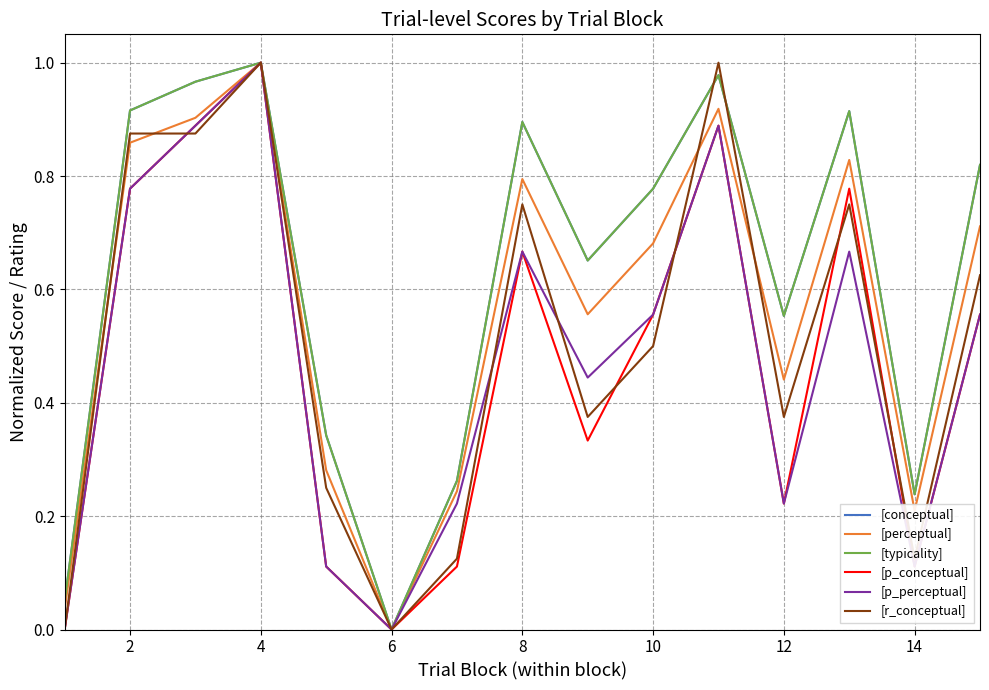

List the series in order of their peak value, lowest first.

[conceptual], [perceptual], [typicality], [p_conceptual], [p_perceptual], [r_conceptual]